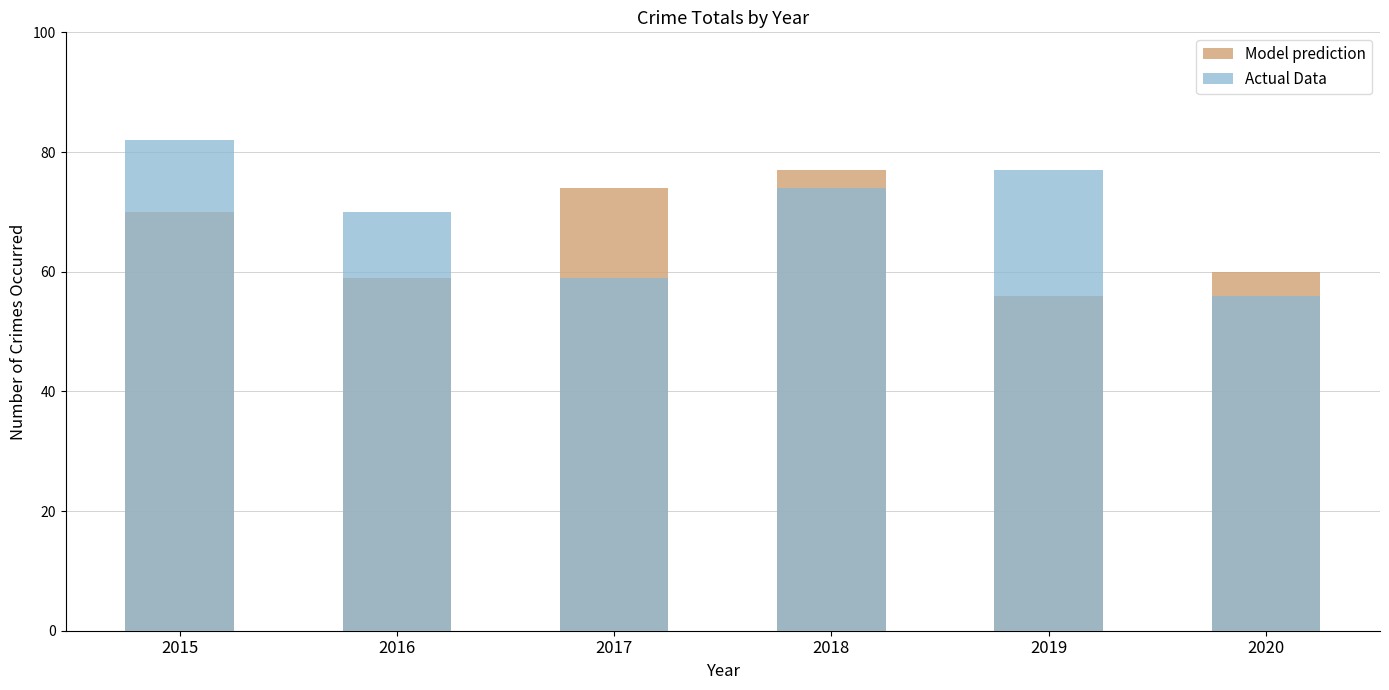

At how many categories does at least one series exceed 71?

4